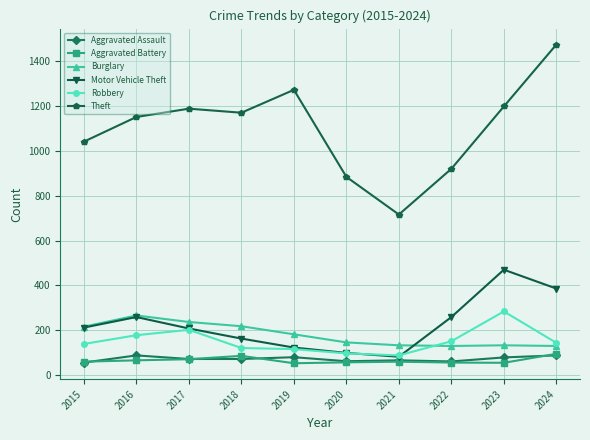

What is the spread (max minus min) of values at 2018?

1098